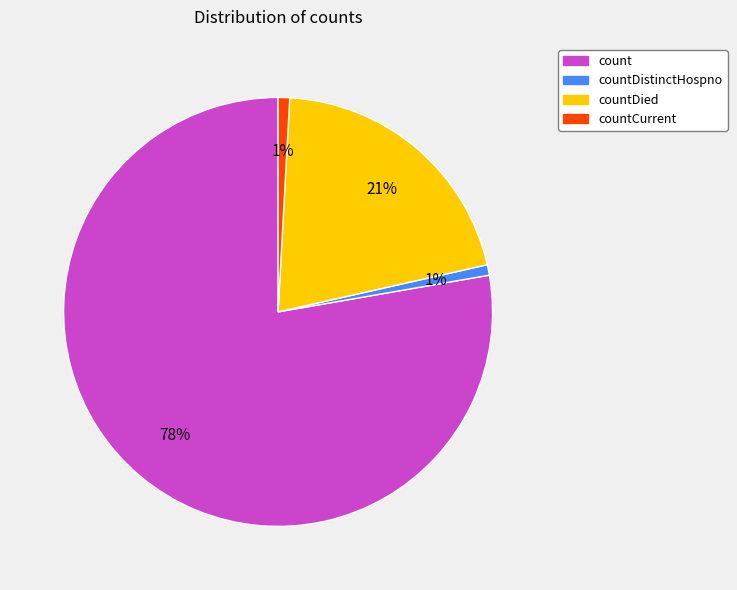

To the nearest percent, what is the average slice percentage?

25%